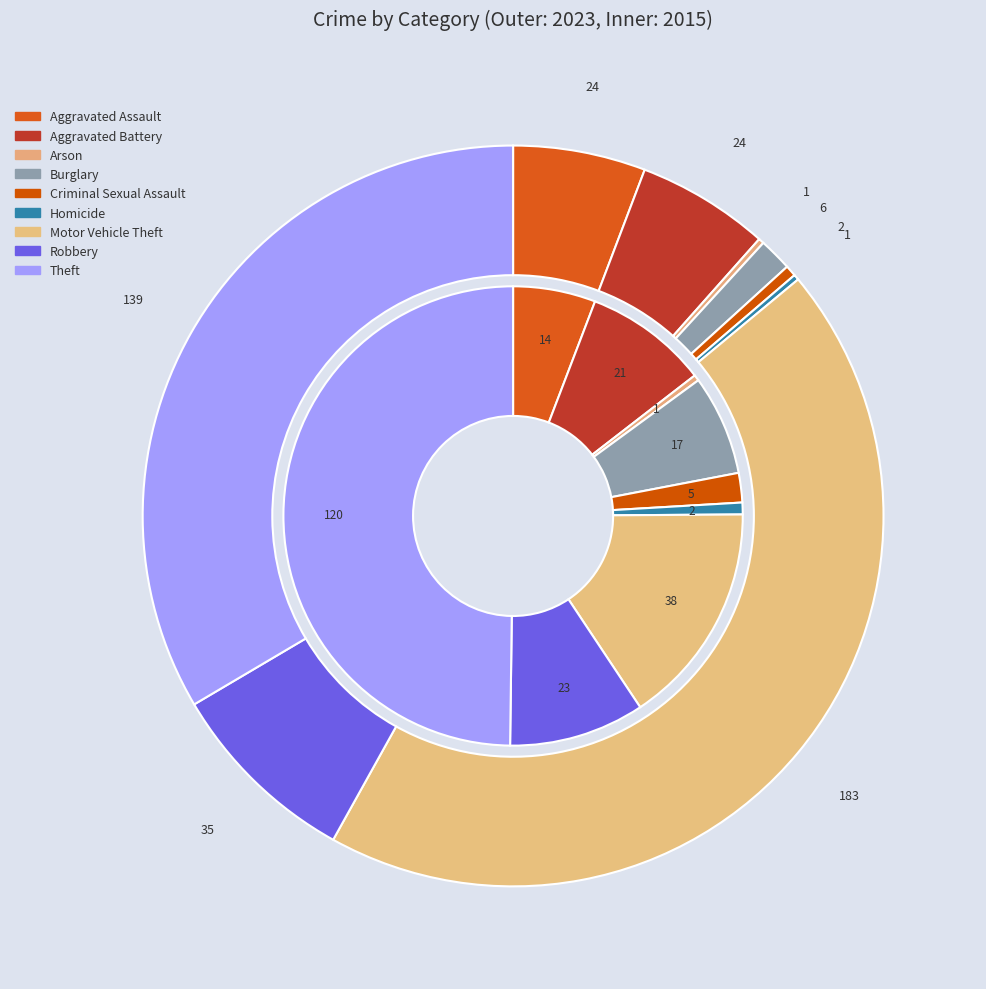

Which slice is the largest?

Motor Vehicle Theft